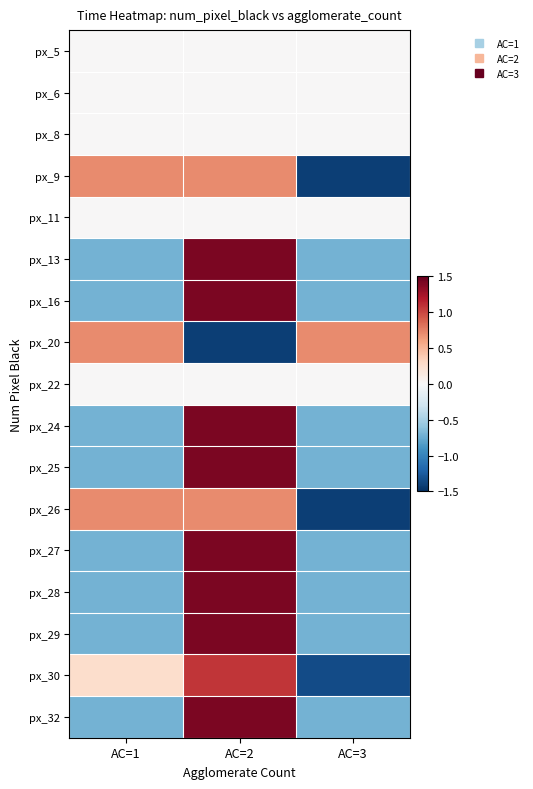

At which category is the sum across all series the highest?

AC=2